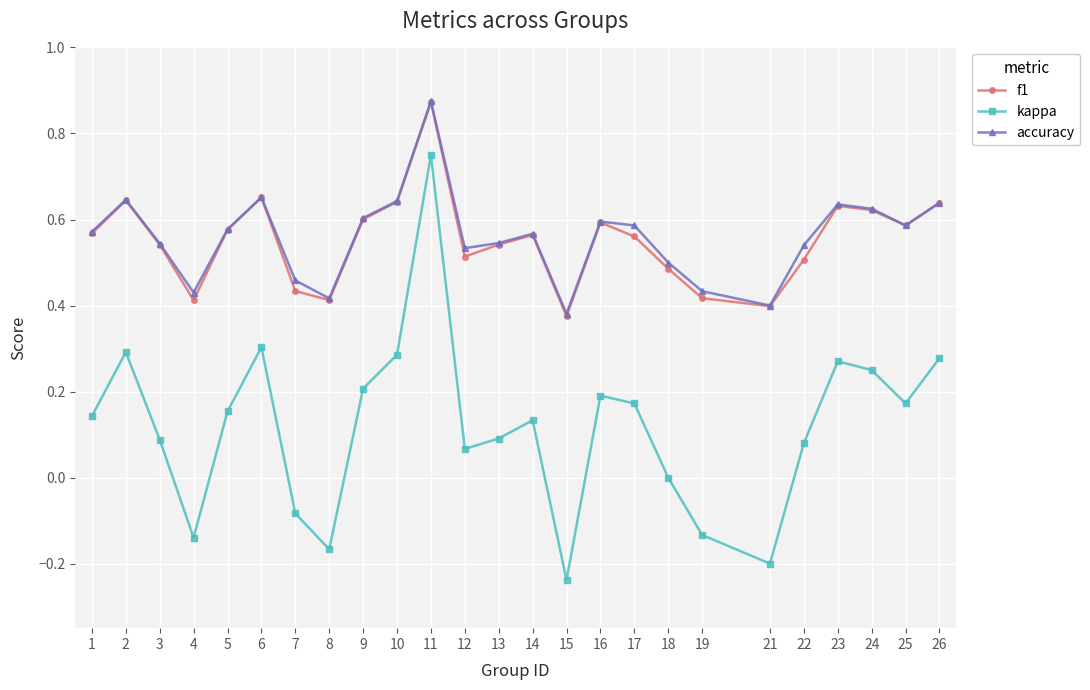

What are all the series names shown in the legend?

f1, kappa, accuracy